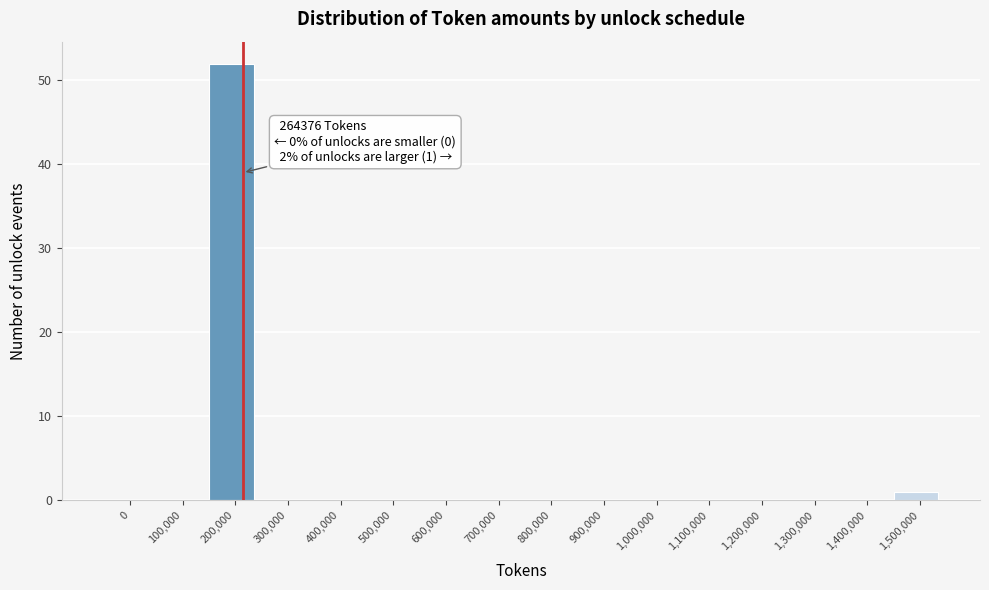

Reading left to right, transcribe all the data shown in this chart.

0=0	100,000=0	200,000=52	300,000=0	400,000=0	500,000=0	600,000=0	700,000=0	800,000=0	900,000=0	1,000,000=0	1,100,000=0	1,200,000=0	1,300,000=0	1,400,000=0	1,500,000=1